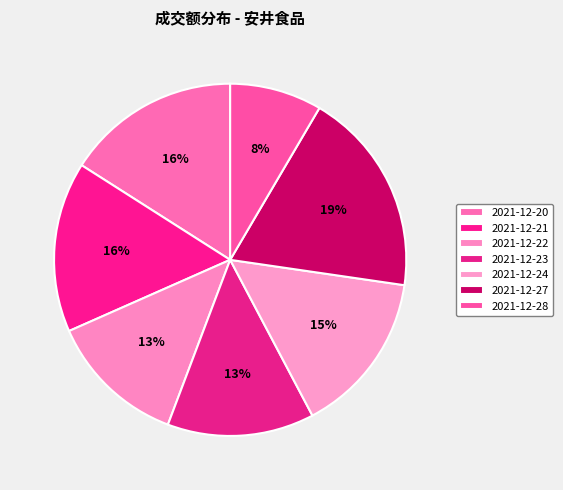

Does 2021-12-28 account for over 50% of the chart?

No